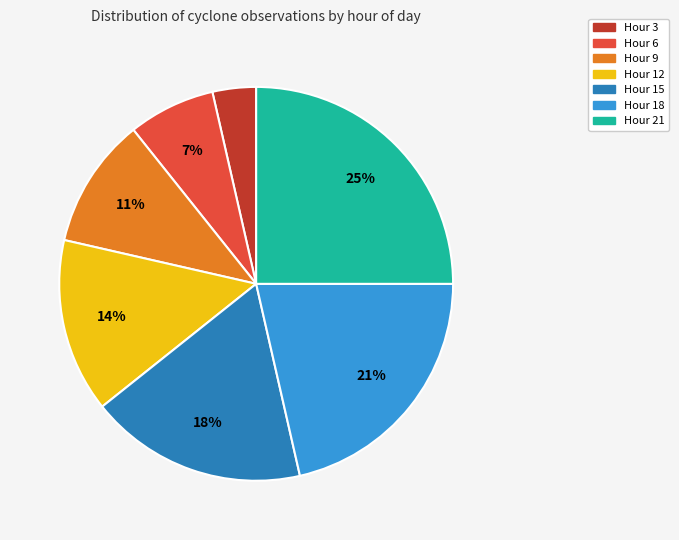

Is there a majority slice in this chart?

No